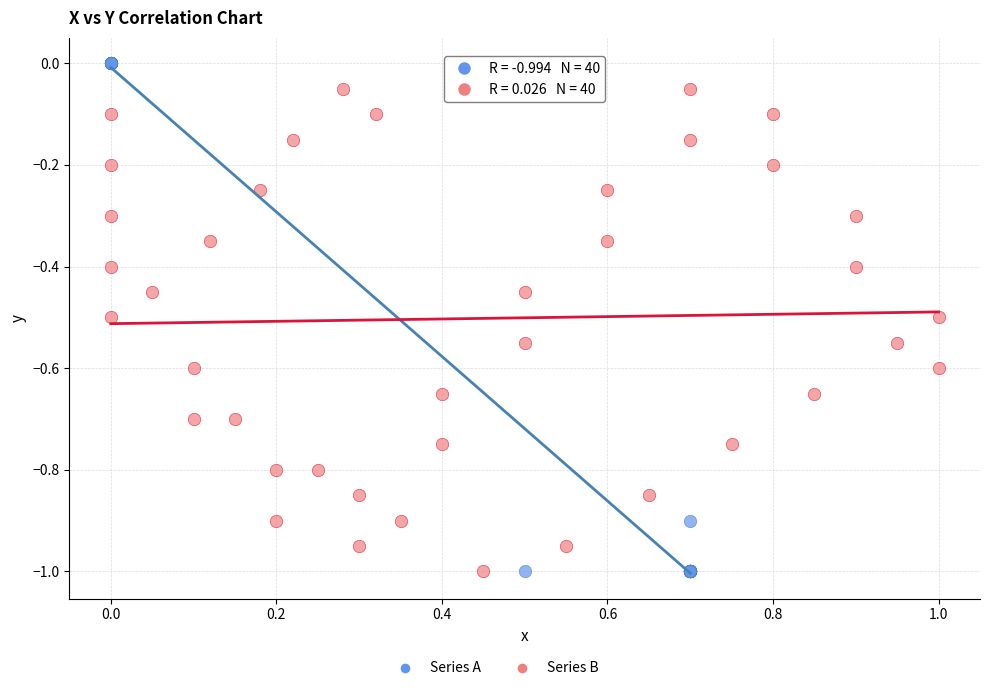

Which series reaches the maximum Y coordinate?

Series A